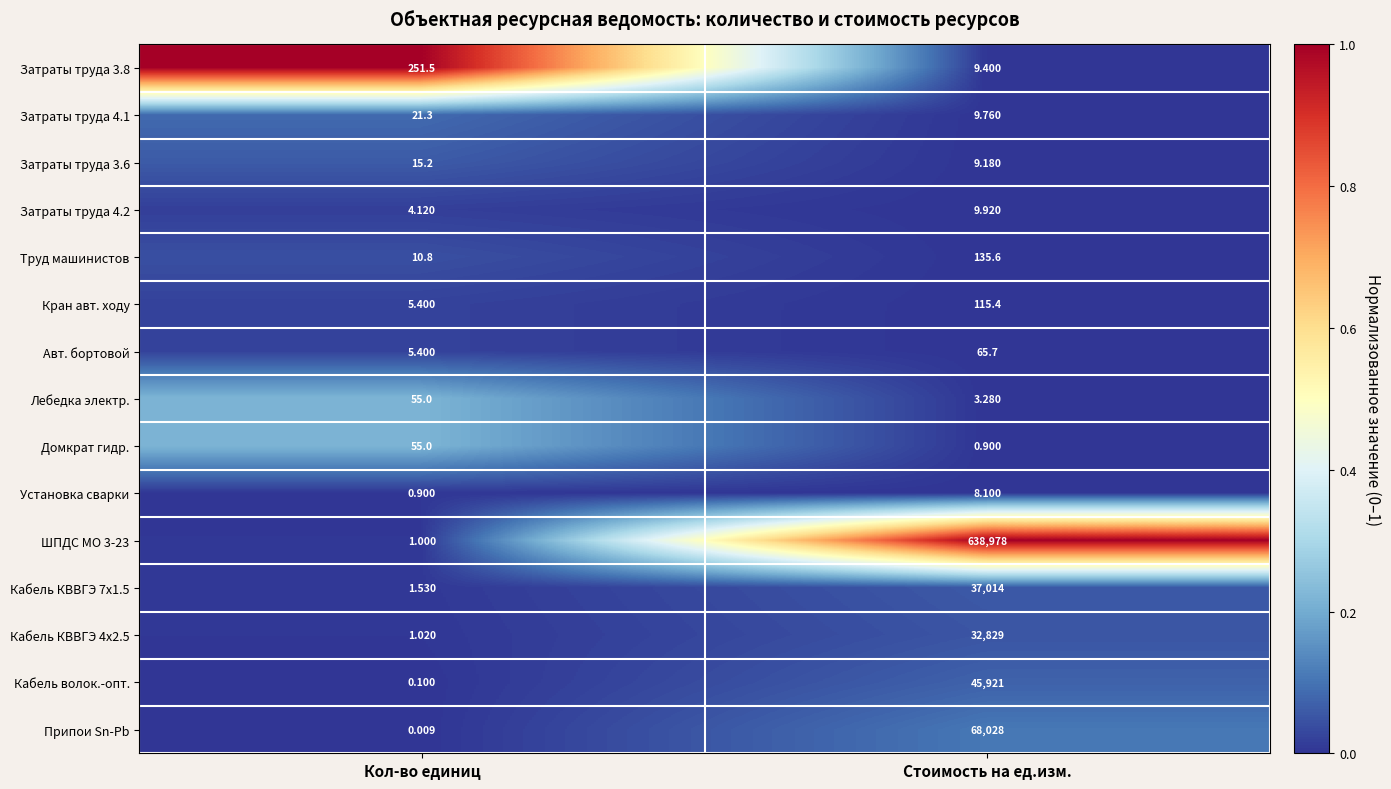

List the labels in order of Затраты труда 4.2 value, largest first.

Стоимость на ед.изм., Кол-во единиц